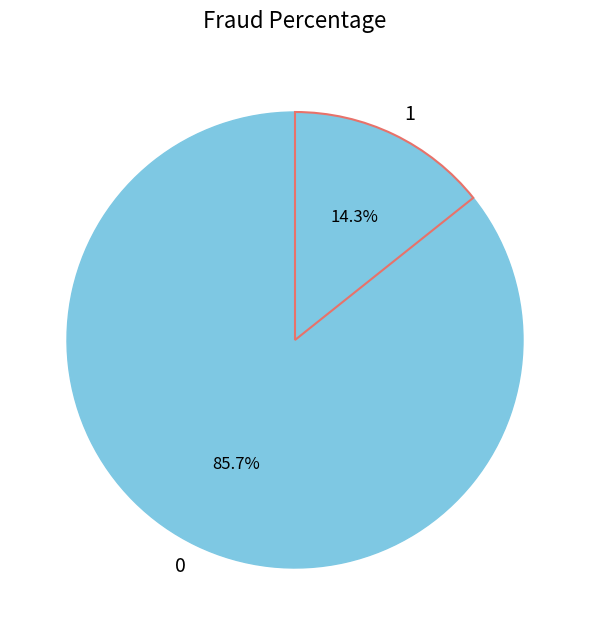

What is the total percentage of 1 and 0?

100.0%